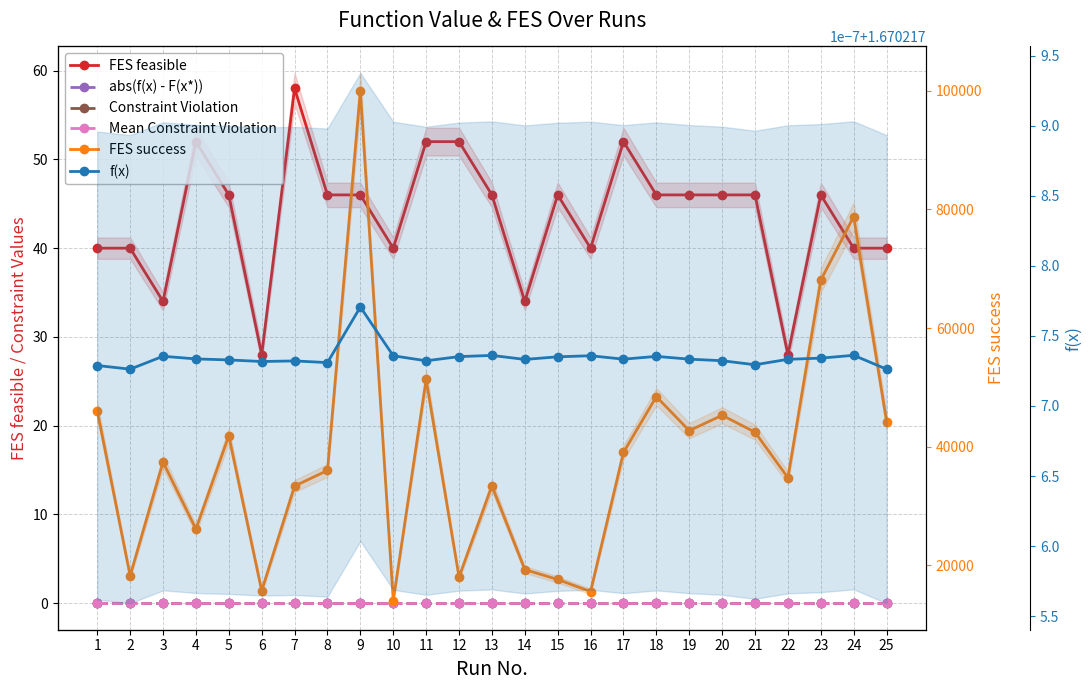

At which label does FES feasible first exceed 46?

4